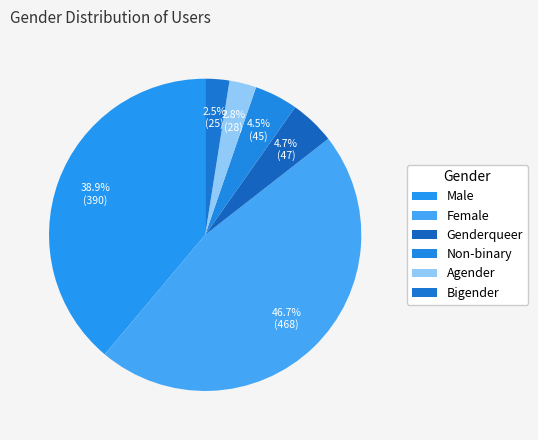

Does any single category account for the majority?

No